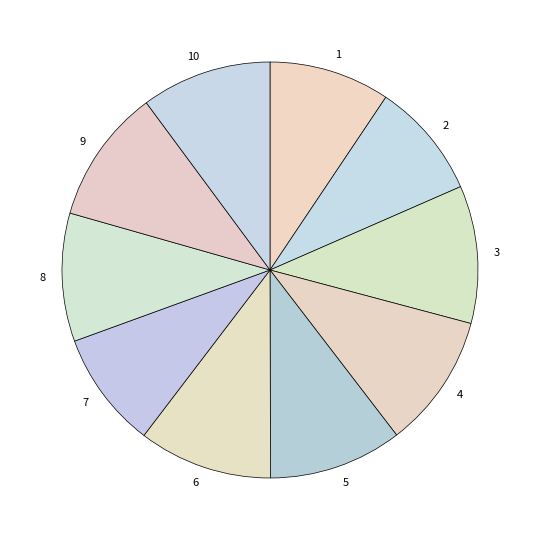

How many segments does this pie chart have?

10